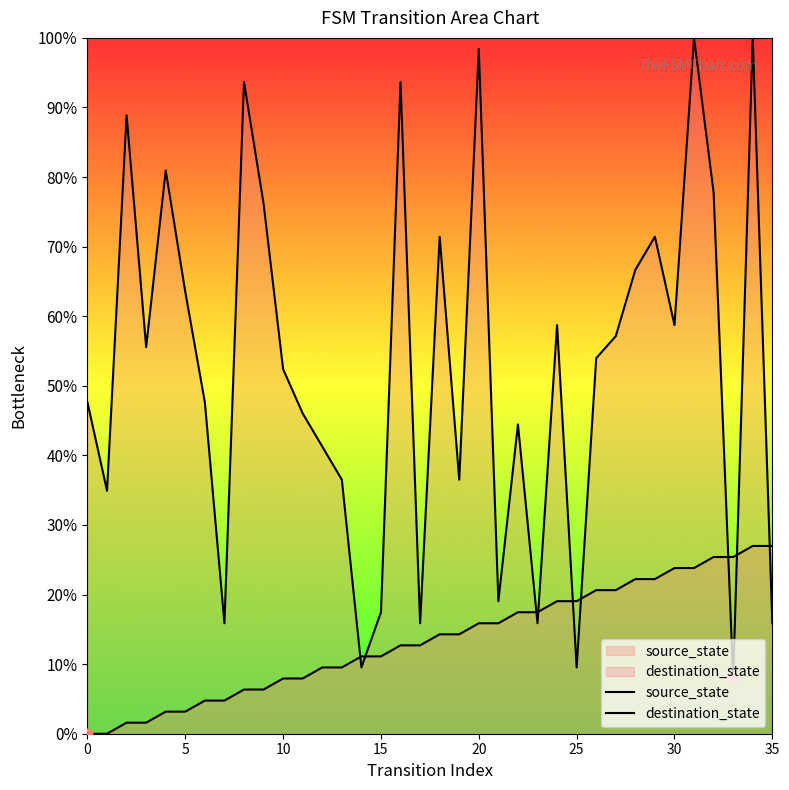

Is the value of destination_state at 8 greater than the value of source_state at 29?

Yes